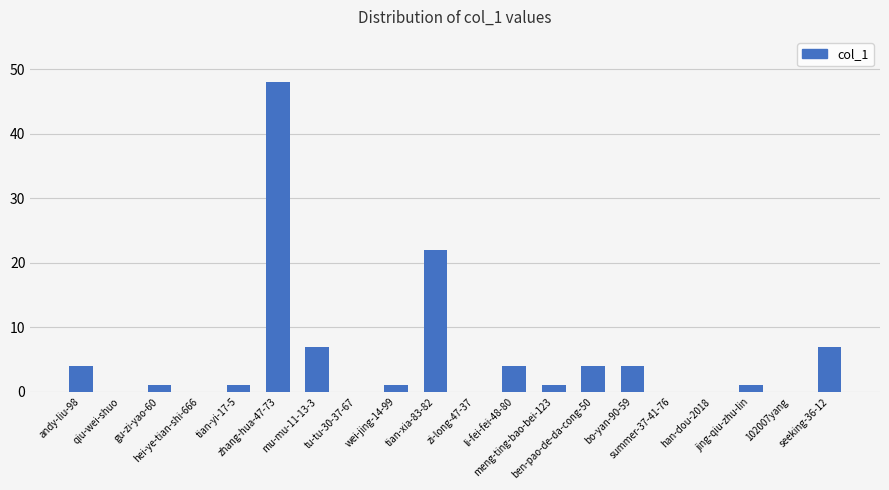

At which label is the value closest to 24?

tian-xia-83-82